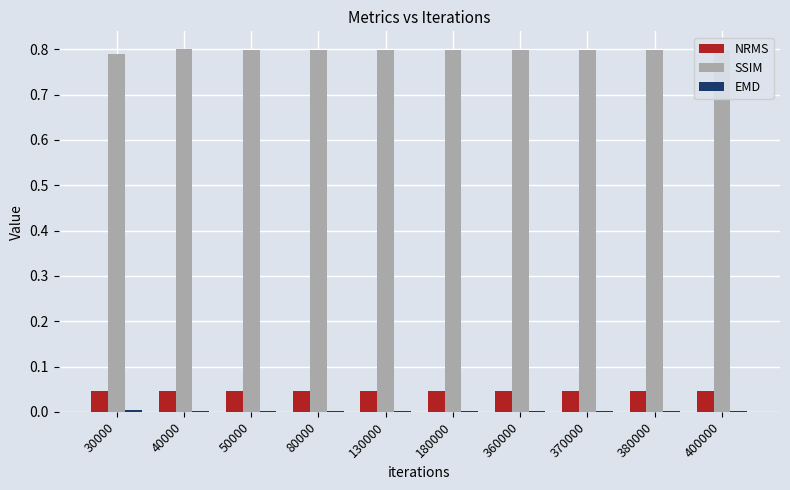

Is the value of SSIM at 40000 greater than the value of NRMS at 370000?

Yes